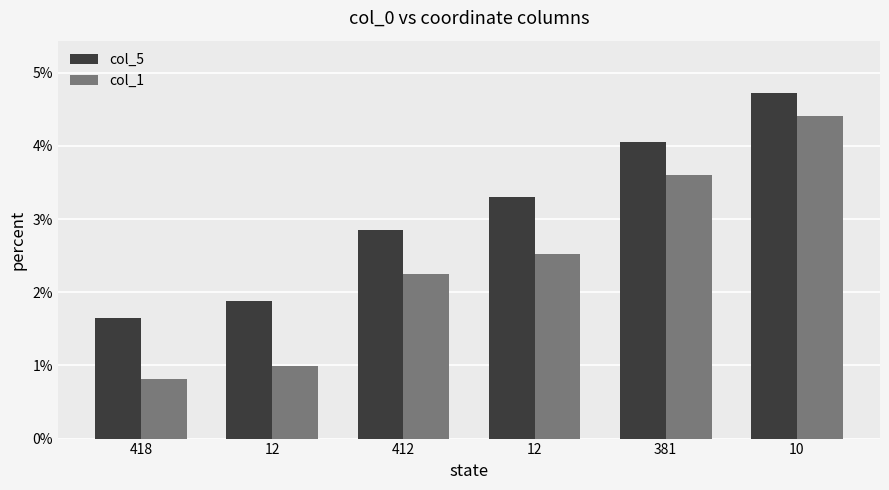

How many groups of bars are there?

6